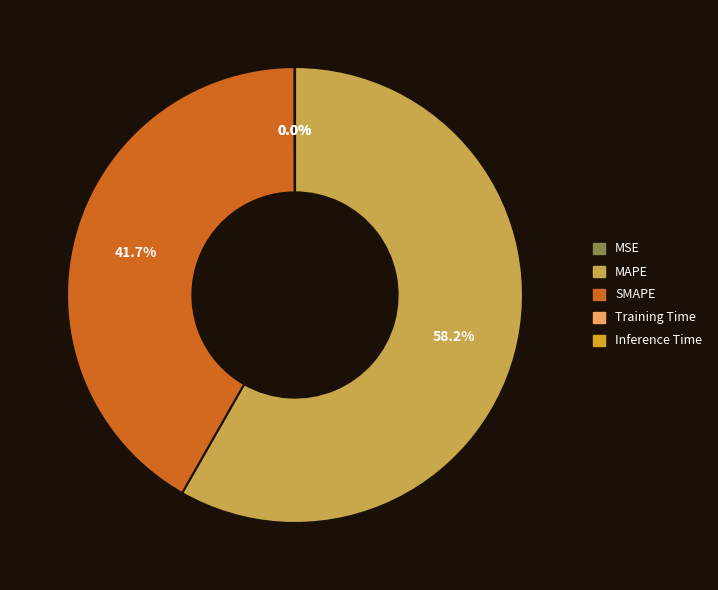

What percentage is the MAPE slice, to the nearest percent?

58%